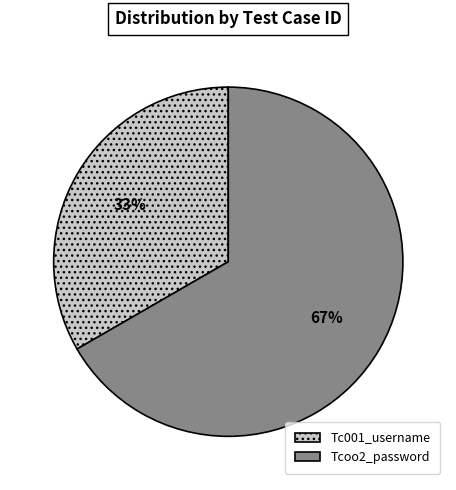

Combined, do Tcoo2_password and Tc001_username account for over 50%?

Yes